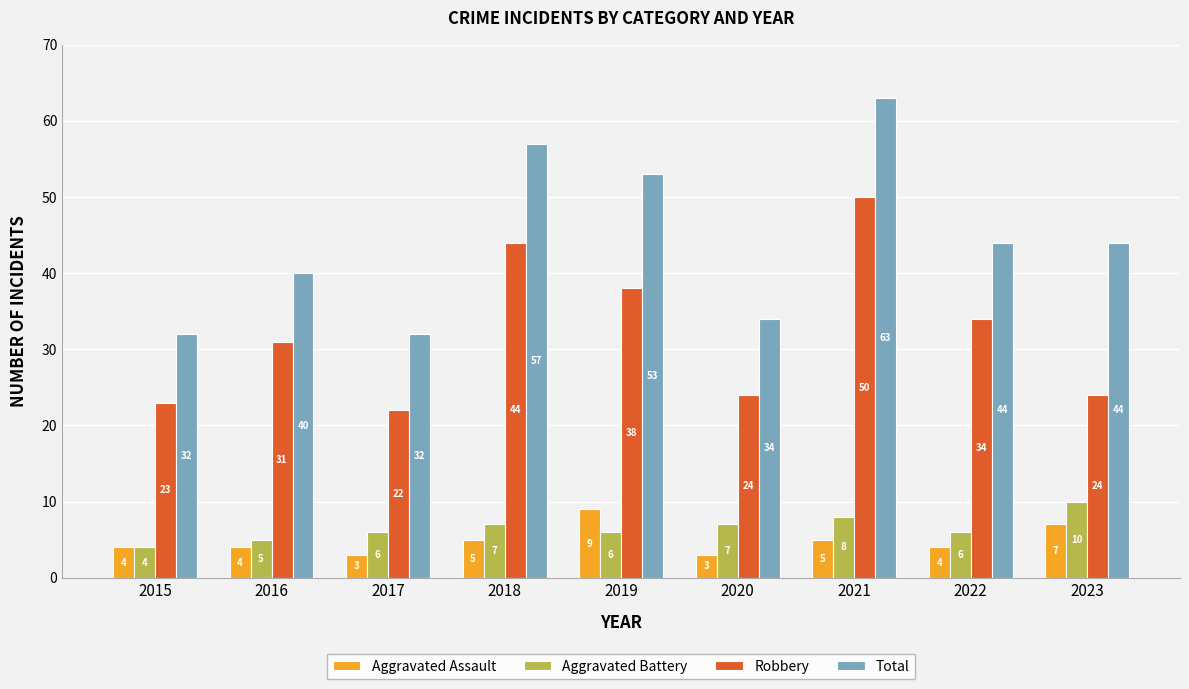

Is it true that Aggravated Assault equals 4 at 2016?

True